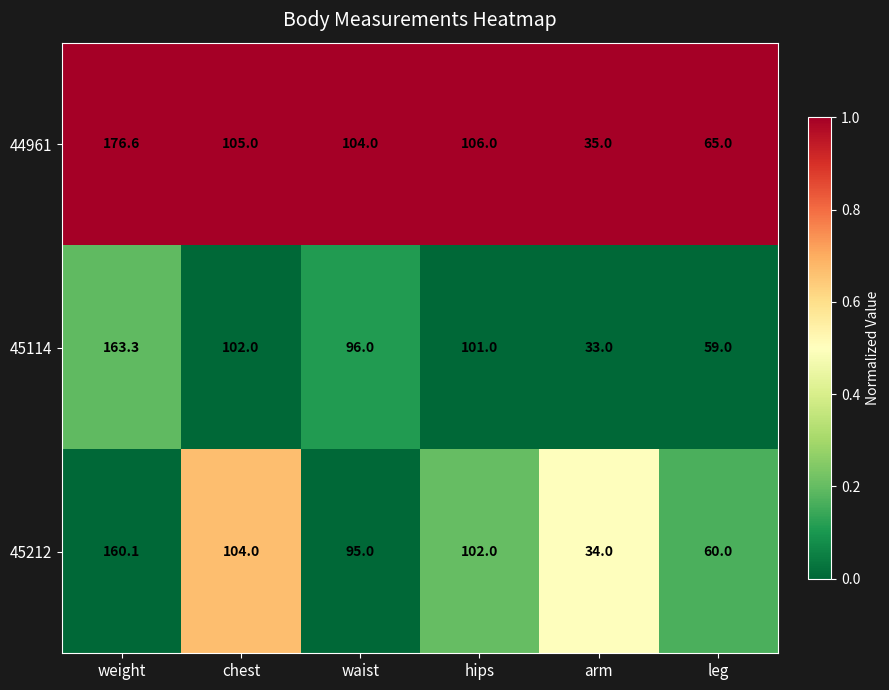

What is the total value across all series at waist?

295.0